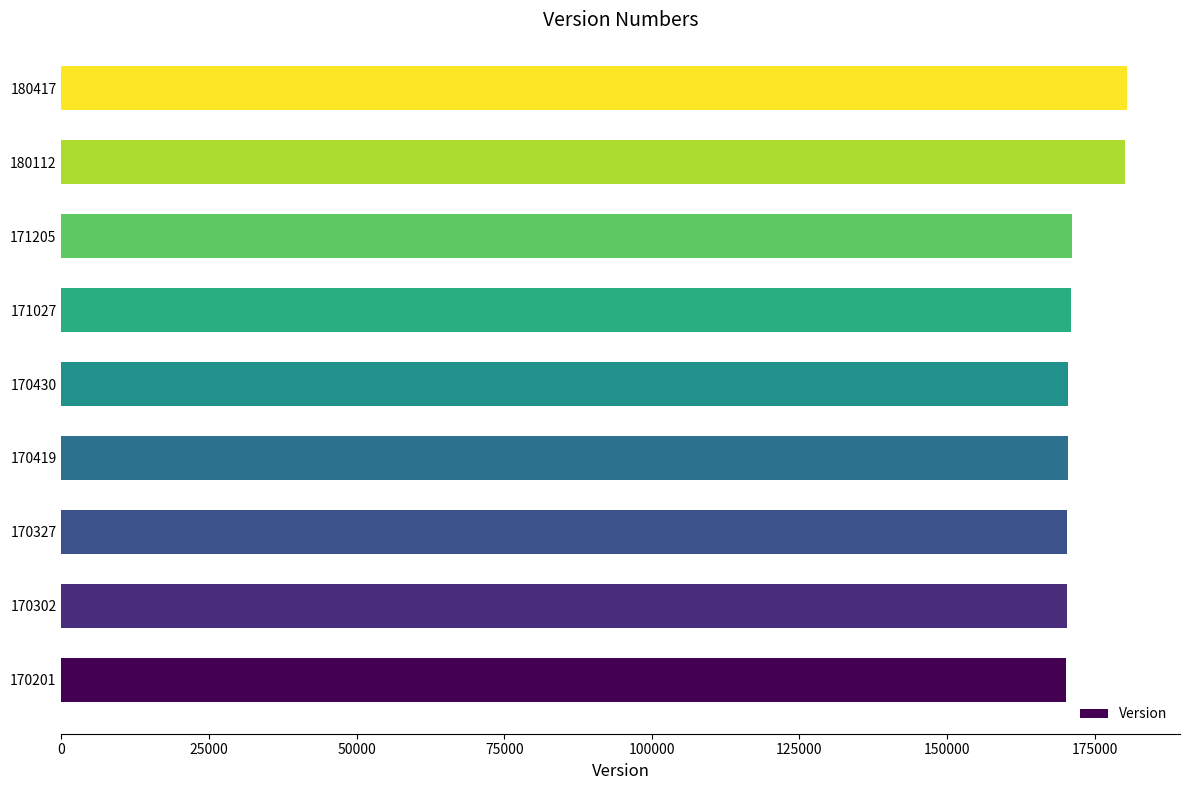

What is the difference between the maximum and minimum values?

10216